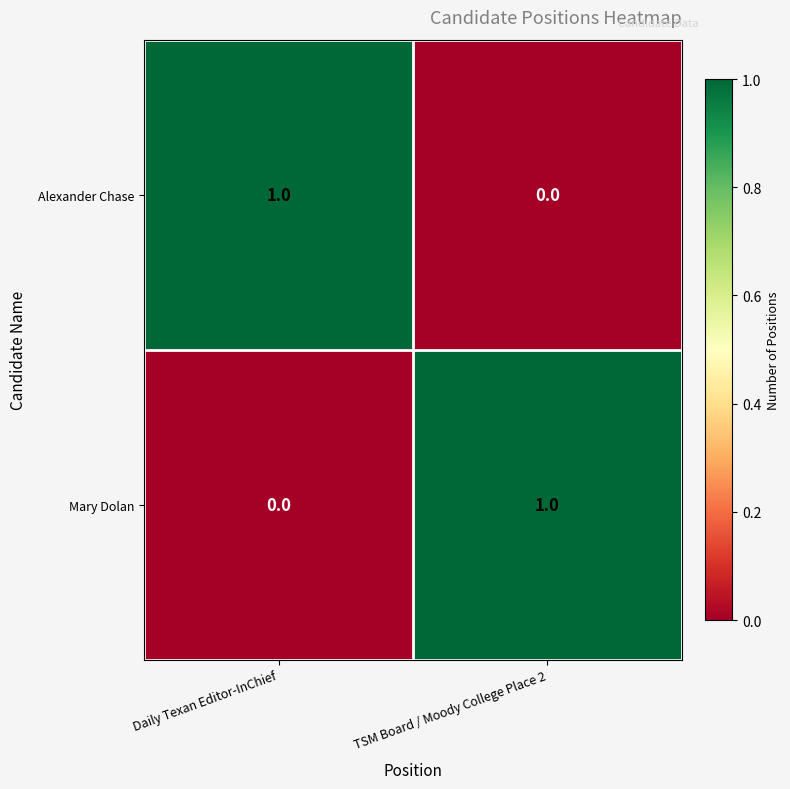

Reading right to left, what are all the values shown in this chart?

Alexander Chase: TSM Board / Moody College Place 2=0	Daily Texan Editor-InChief=1
Mary Dolan: TSM Board / Moody College Place 2=1	Daily Texan Editor-InChief=0